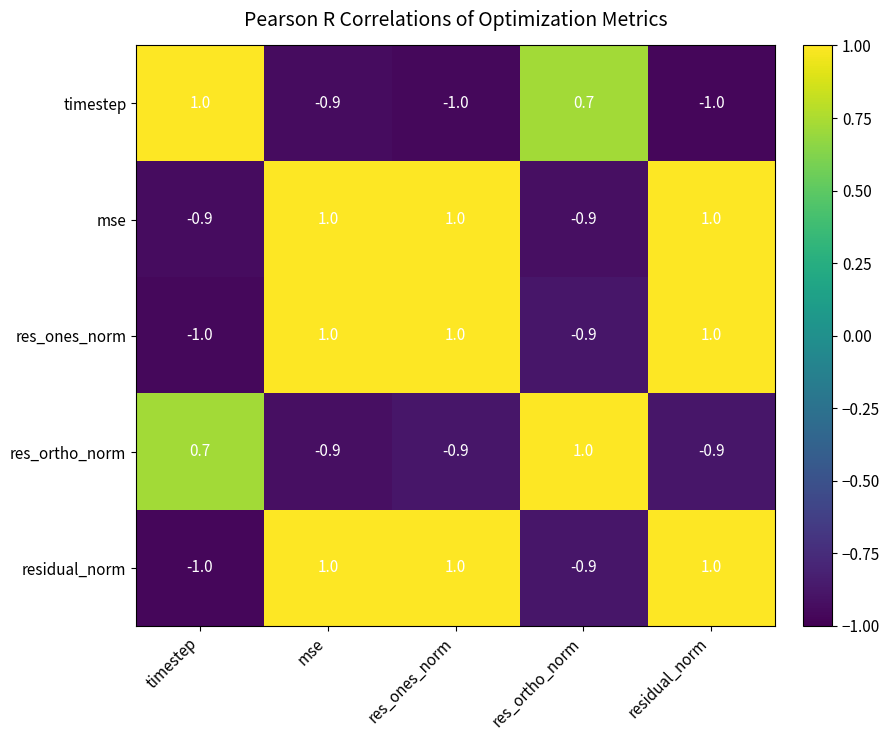

What is the sum of all timestep values?

-1.2